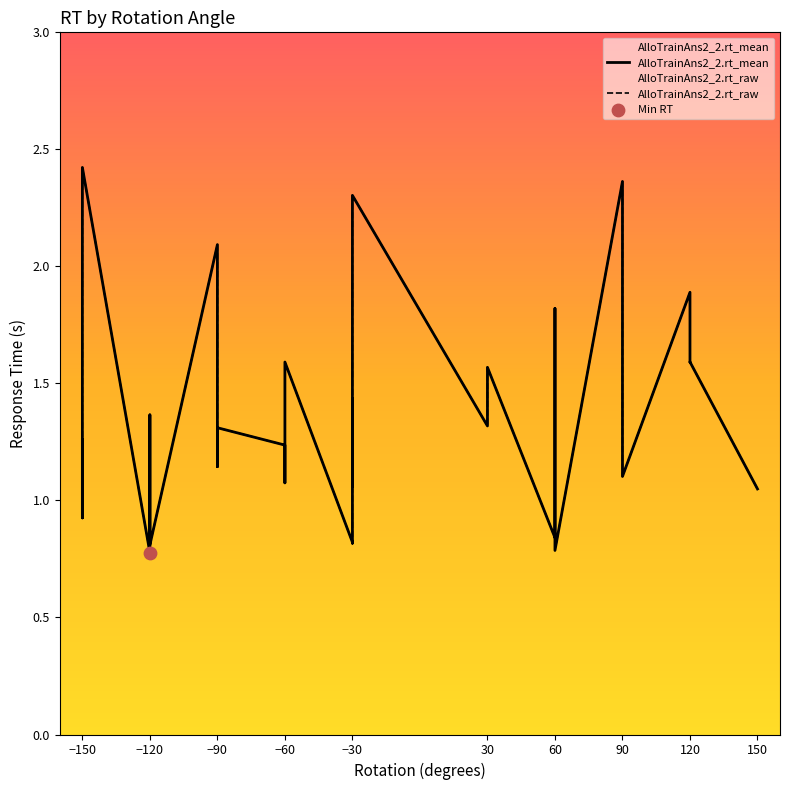

Which series has the largest total across all categories?

AlloTrainAns2_2.rt_mean